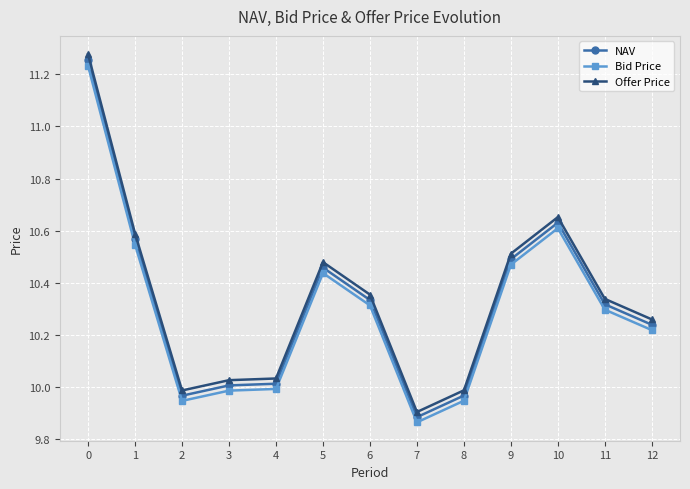

True or false: NAV and Offer Price cross at least once.

False